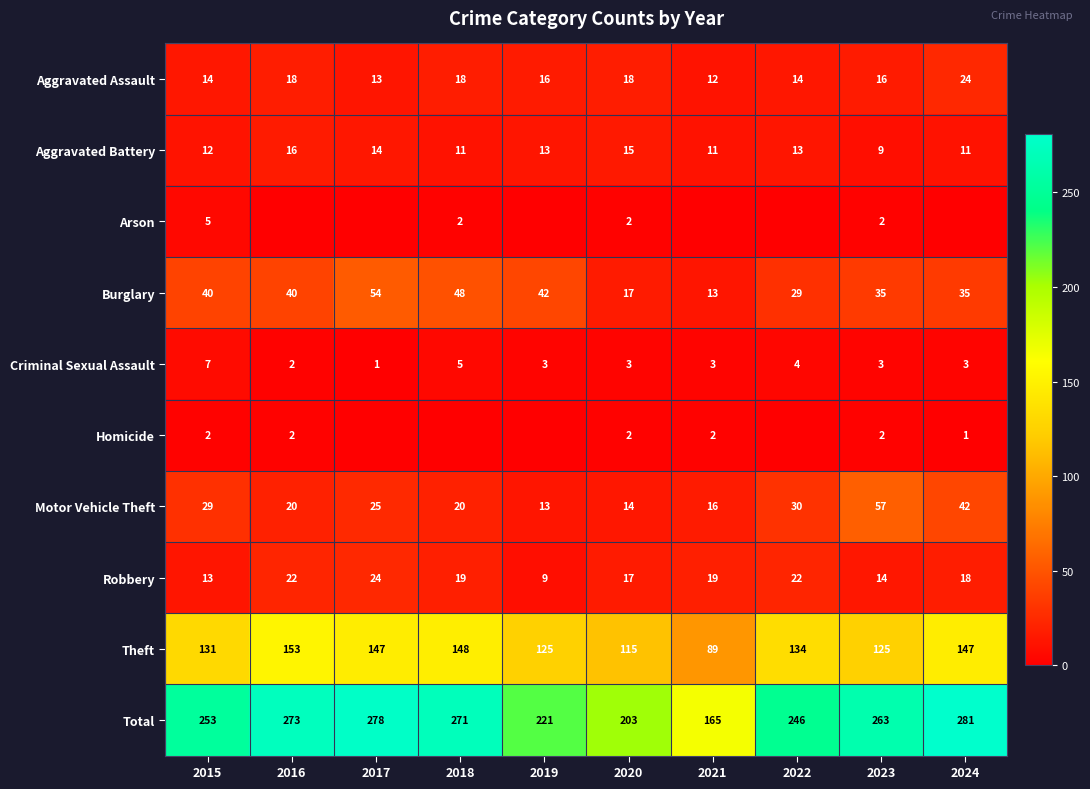

What is the sum of all Aggravated Battery values?

125